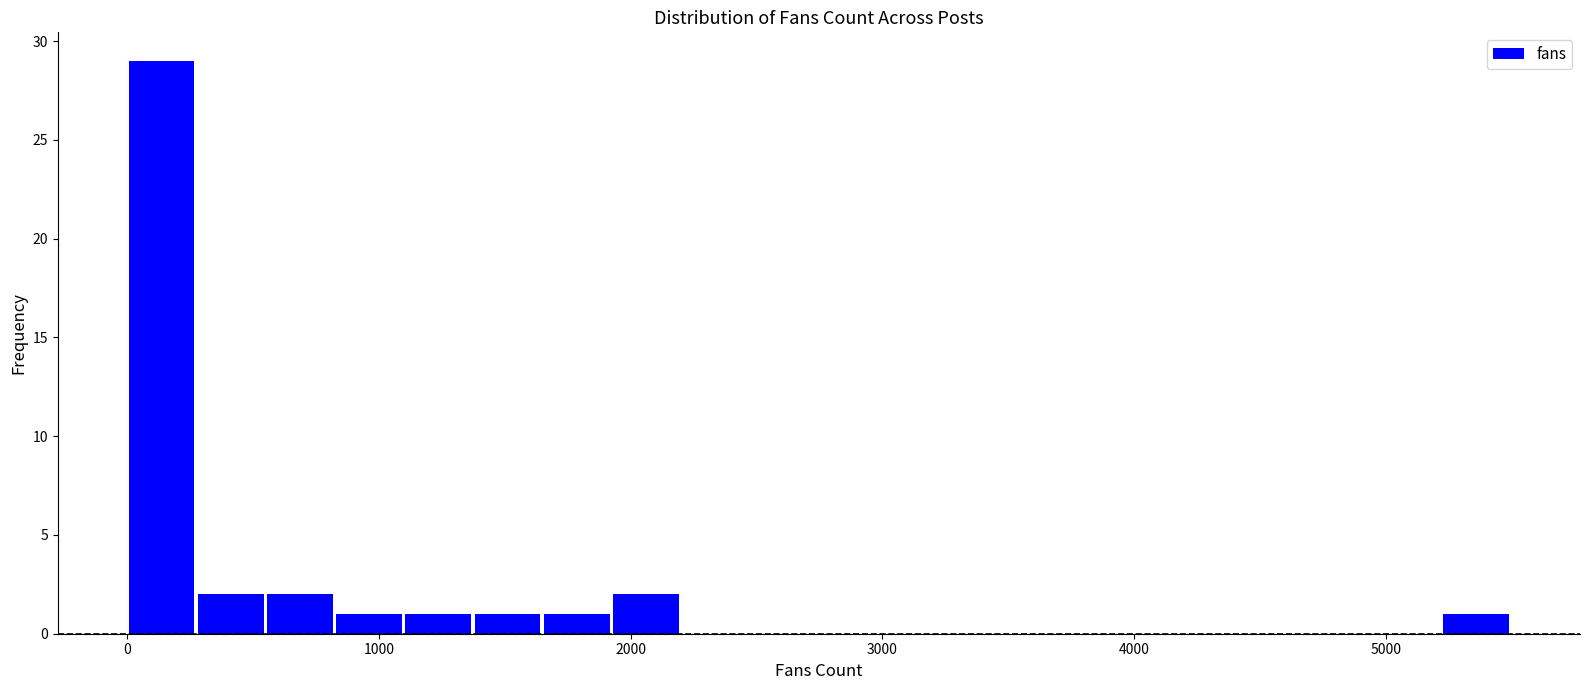

Read against the x-axis, roughly where is the centre of the tallest bar?

100